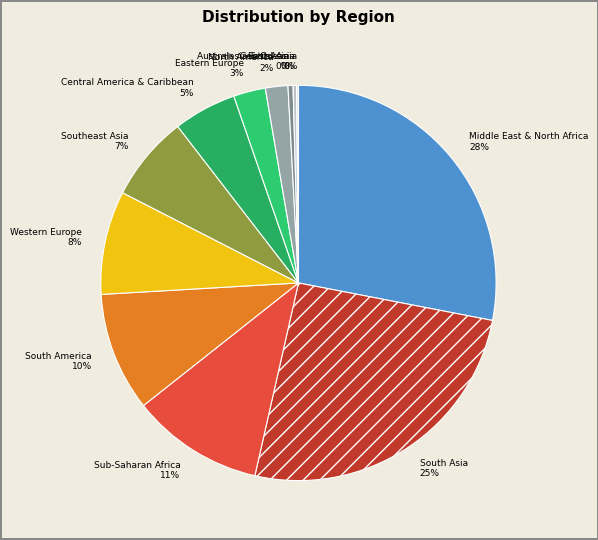

Approximately how many times larger is the value at Western Europe compared to Central America & Caribbean?

1.6